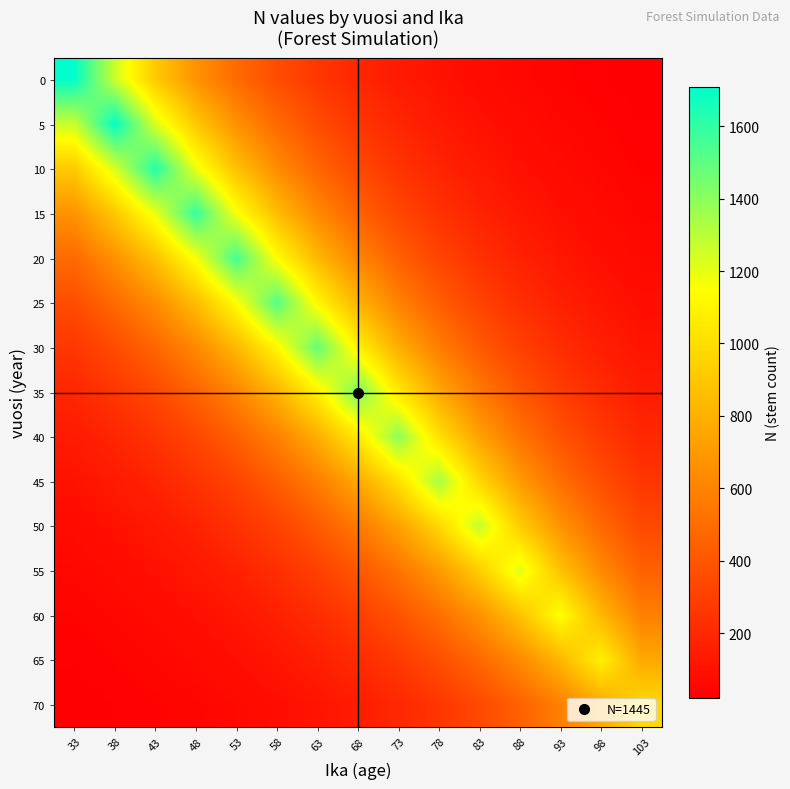

Reading right to left, list all the values displayed in this chart.

0: 103=20.2	98=28.3	93=39.1	88=54.0	83=74.5	78=102.6	73=140.9	68=193.1	63=264.1	58=360.6	53=491.7	48=670.4	43=916.0	38=1264.2	33=1709.0
5: 103=27.2	98=38.1	93=52.7	88=72.7	83=100.4	78=138.2	73=189.9	68=260.3	63=355.9	58=486.0	53=662.7	48=903.6	43=1234.6	38=1704.0	33=1264.2
10: 103=35.7	98=50.1	93=69.2	88=95.7	83=132.1	78=182.0	73=250.1	68=343.0	63=469.1	58=640.8	53=874.0	48=1192.0	43=1629.0	38=1234.6	33=916.0
15: 103=47.5	98=66.6	93=92.1	88=127.3	83=175.8	78=242.3	73=333.1	68=456.9	63=625.1	58=854.0	53=1164.9	48=1589.0	43=1192.0	38=903.6	33=670.4
20: 103=63.3	98=88.7	93=122.8	88=169.8	83=234.6	78=323.4	73=444.7	68=610.1	63=834.7	58=1140.5	53=1556.0	48=1164.9	43=874.0	38=662.7	33=491.7
25: 103=84.3	98=118.3	93=163.8	88=226.5	83=313.1	78=431.6	73=593.6	68=814.4	63=1114.6	58=1523.0	53=1140.5	48=854.0	43=640.8	38=486.0	33=360.6
30: 103=112.1	98=157.4	93=218.0	88=301.7	83=417.0	78=575.1	73=791.1	68=1085.7	63=1486.0	58=1114.6	53=834.7	48=625.1	43=469.1	38=355.9	33=264.1
35: 103=148.8	98=209.1	93=289.7	88=401.0	83=554.6	78=765.0	73=1052.7	68=1445.0	63=1085.7	58=814.4	53=610.1	48=456.9	43=343.0	38=260.3	33=193.1
40: 103=196.9	98=276.9	93=383.9	88=531.6	83=735.4	78=1014.9	73=1397.0	68=1052.7	63=791.1	58=593.6	53=444.7	48=333.1	43=250.1	38=189.9	33=140.9
45: 103=259.7	98=365.6	93=507.2	88=702.8	83=972.7	78=1343.0	73=1014.9	68=765.0	63=575.1	58=431.6	53=323.4	48=242.3	43=182.0	38=138.2	33=102.6
50: 103=341.6	98=481.4	93=668.2	88=926.4	83=1283.0	78=972.7	73=735.4	68=554.6	63=417.0	58=313.1	53=234.6	48=175.8	43=132.1	38=100.4	33=74.5
55: 103=447.8	98=632.0	93=877.9	88=1218.0	83=926.4	78=702.8	73=531.6	68=401.0	63=301.7	58=226.5	53=169.8	48=127.3	43=95.7	38=72.7	33=54.0
60: 103=586.4	98=828.6	93=1152.0	88=877.9	83=668.2	78=507.2	73=383.9	68=289.7	63=218.0	58=163.8	53=122.8	48=92.1	43=69.2	38=52.7	33=39.1
65: 103=766.7	98=1085.0	93=828.6	88=632.0	83=481.4	78=365.6	73=276.9	68=209.1	63=157.4	58=118.3	53=88.7	48=66.6	43=50.1	38=38.1	33=28.3
70: 103=985.0	98=766.7	93=586.4	88=447.8	83=341.6	78=259.7	73=196.9	68=148.8	63=112.1	58=84.3	53=63.3	48=47.5	43=35.7	38=27.2	33=20.2